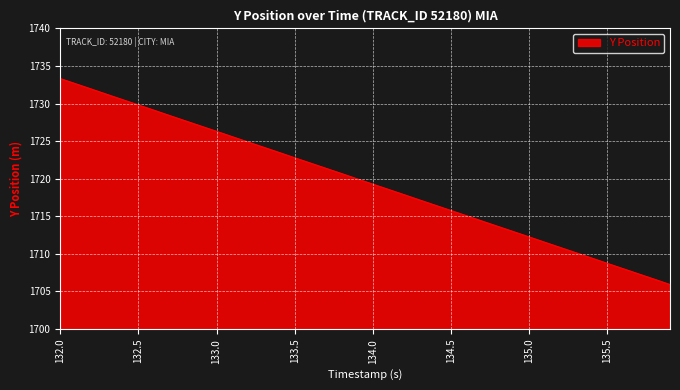

What is the greatest value displayed?

1733.3